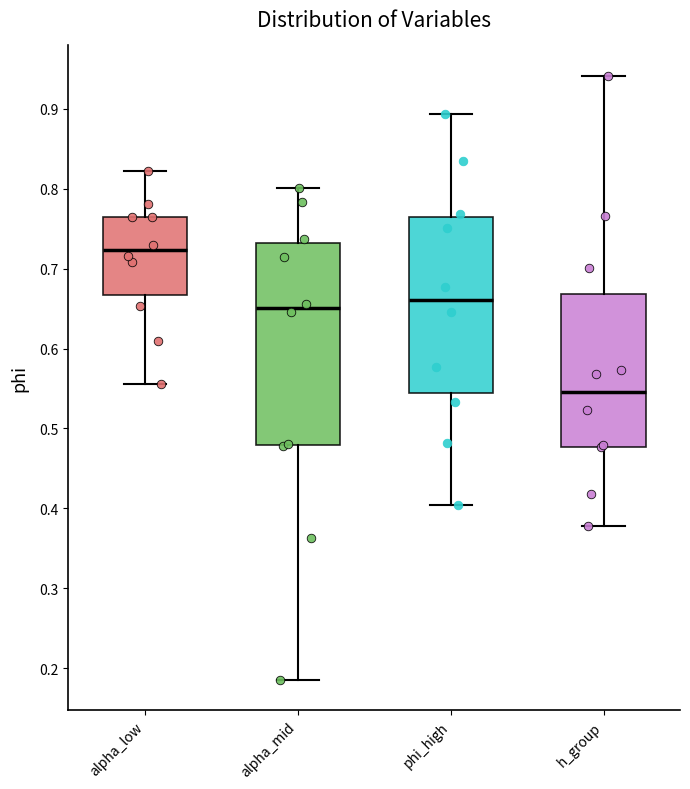

Where is the upper edge of the box for alpha_low on the y-axis? The values are not printed on the chart, so give them approximately, as read against the axis.

0.76